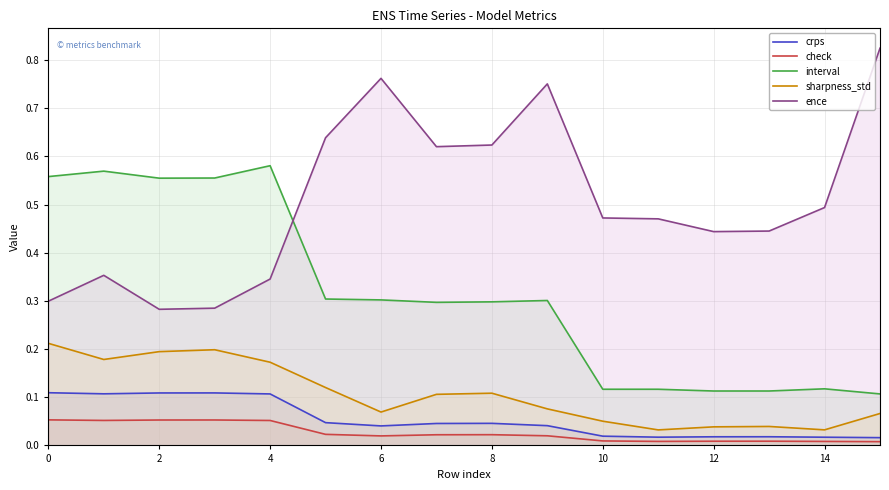

Which series changed the most between 8 and 14?

interval